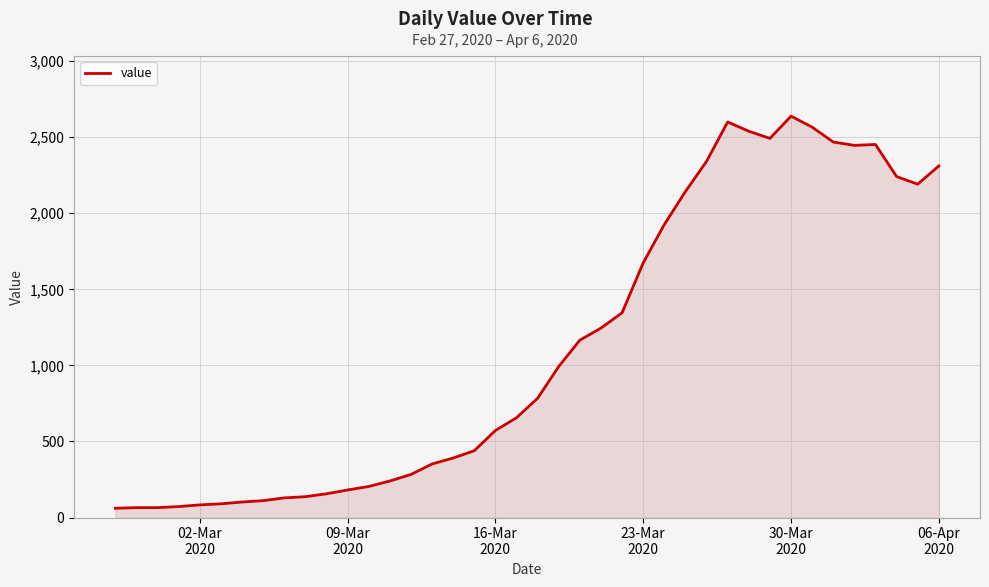

What is the maximum value shown in the chart?

2638